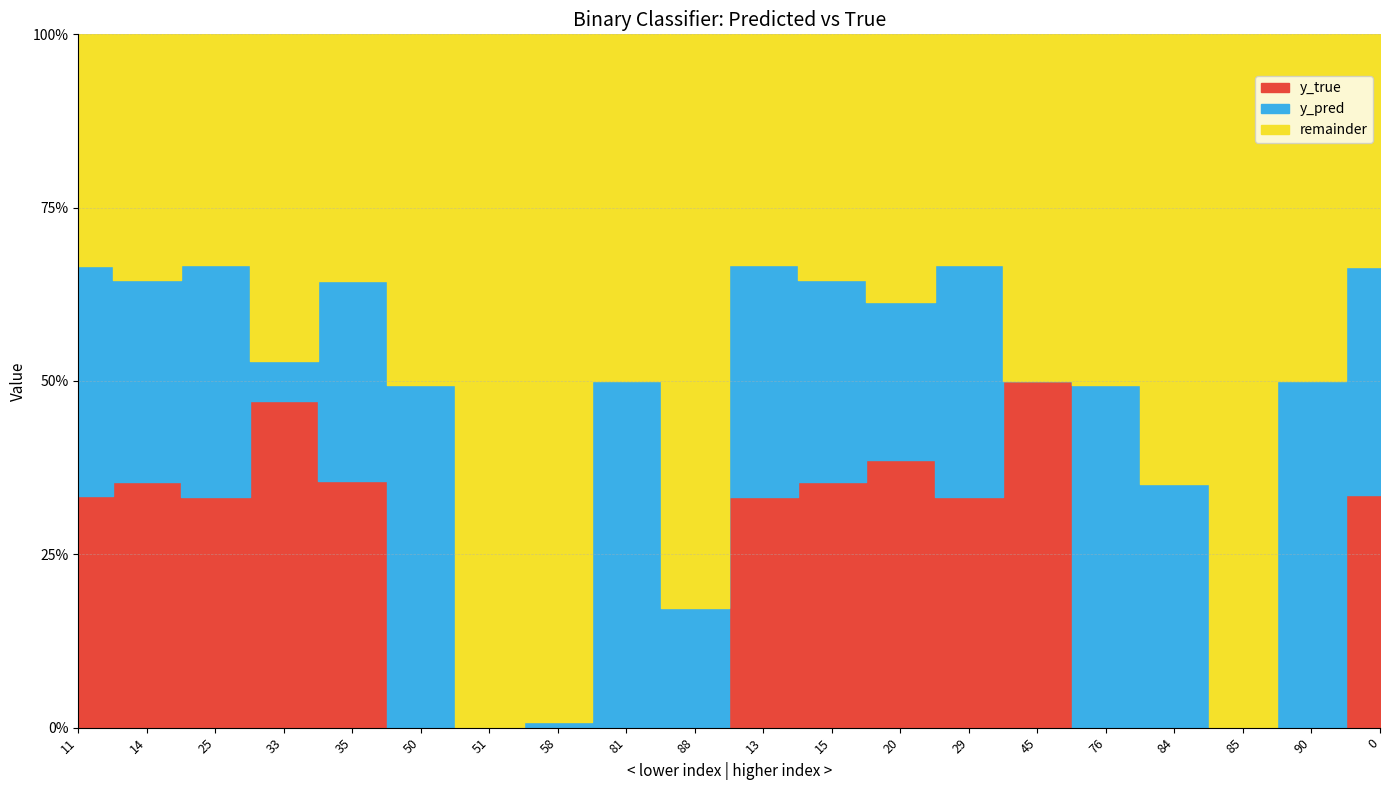

What position from the right is 76?

5